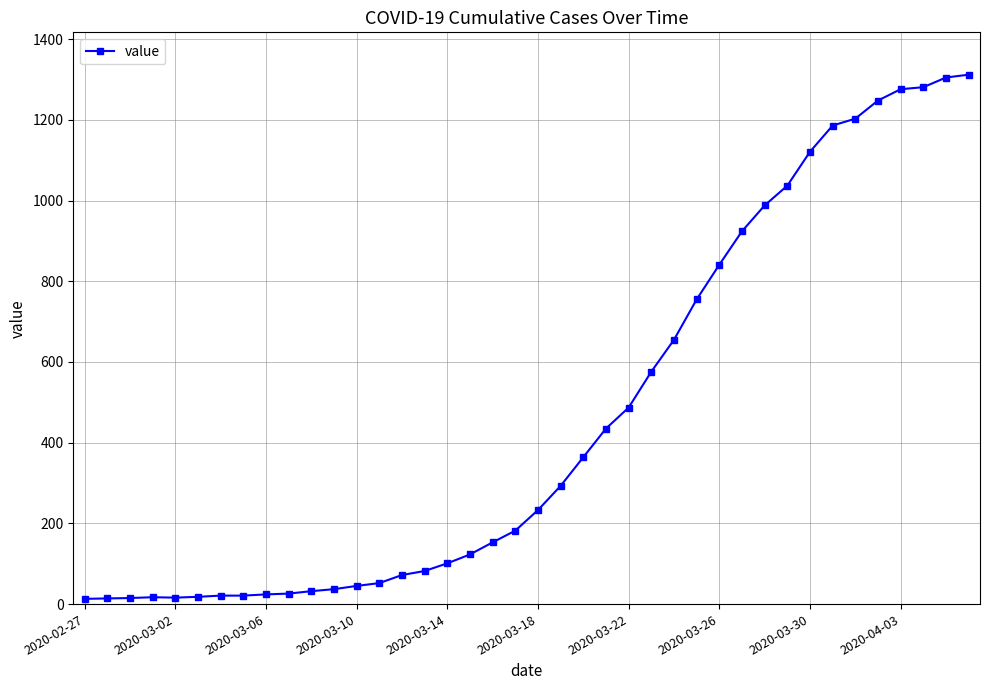

What is the maximum value shown in the chart?

1312